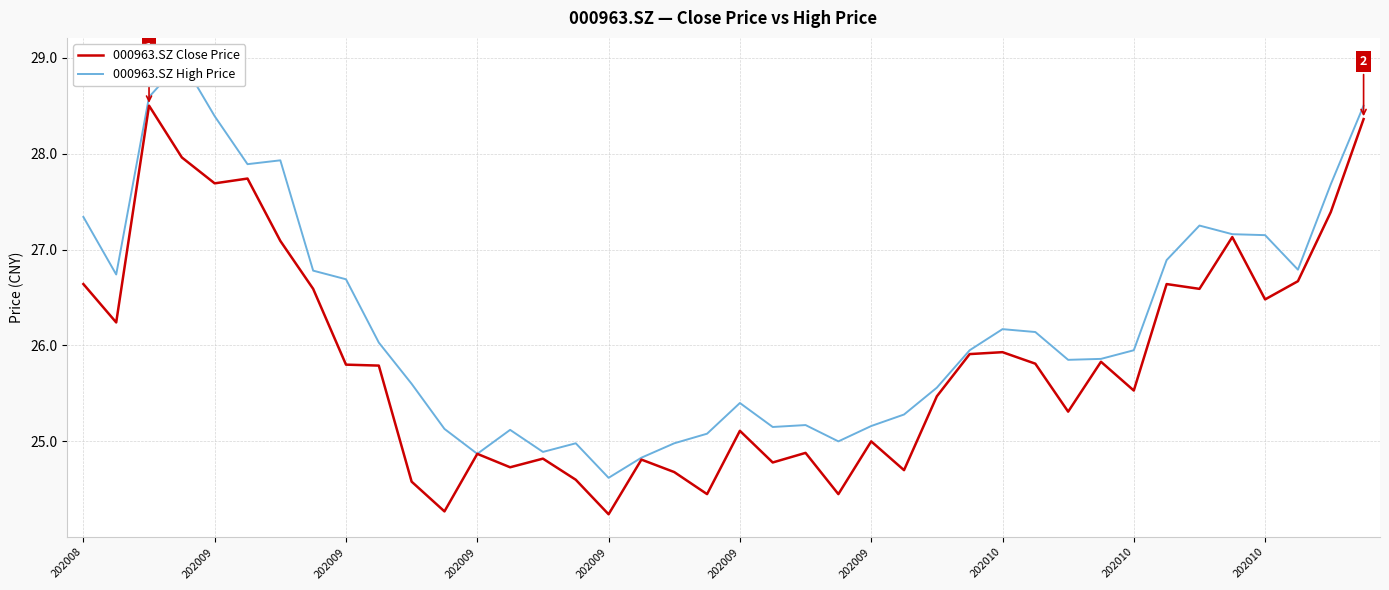

What is the difference between the second highest and minimum values in the 000963.SZ High Price series?

4.0